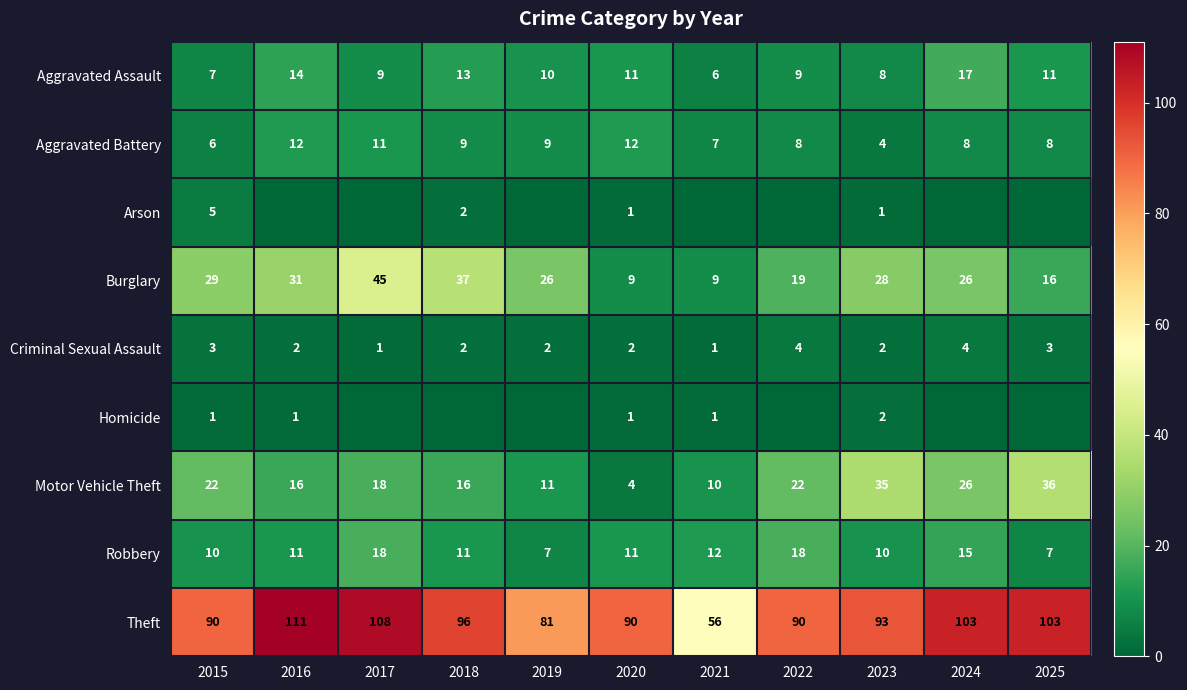

Between 2017 and 2025, which is larger?

2025